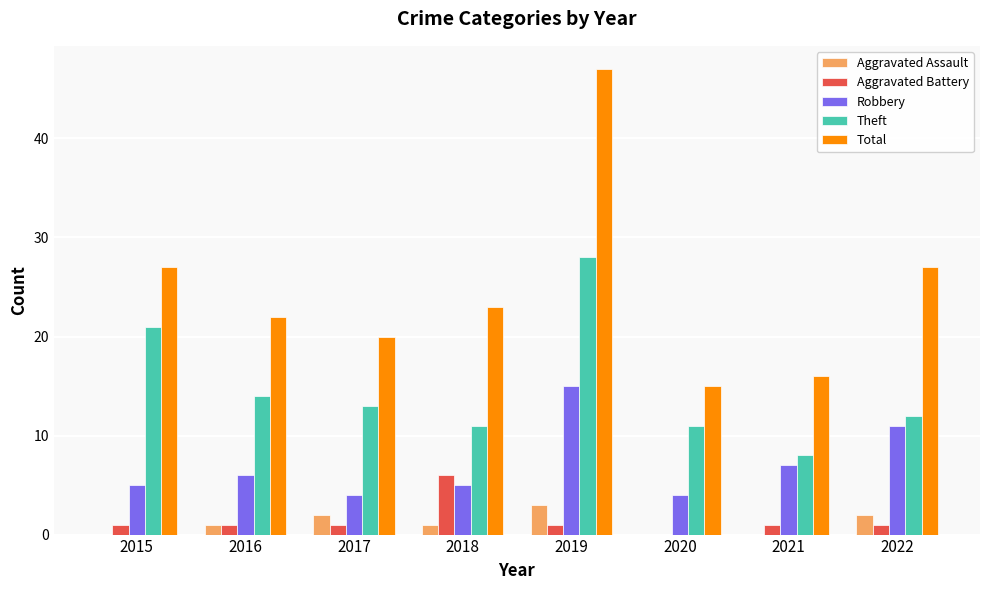

Which series changed the most between 2016 and 2020?

Total